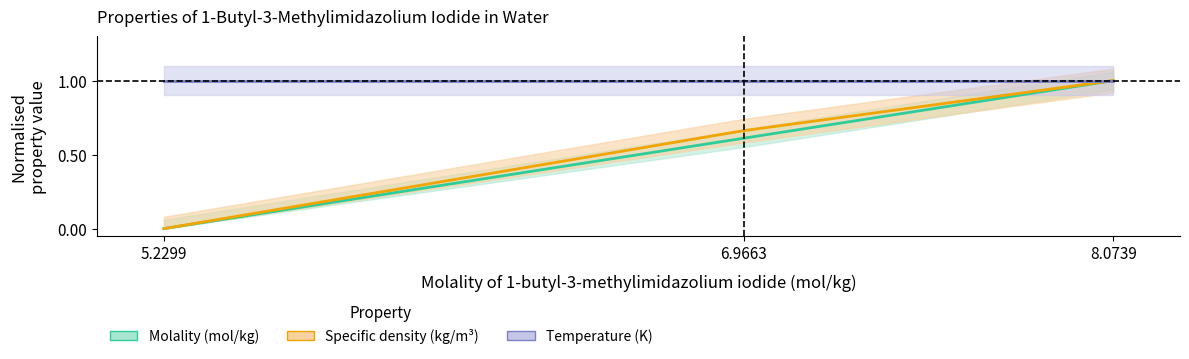

Is the value of Molality (mol/kg) at 5.2299 greater than the value of Specific density (kg/m3) at 8.0739?

No